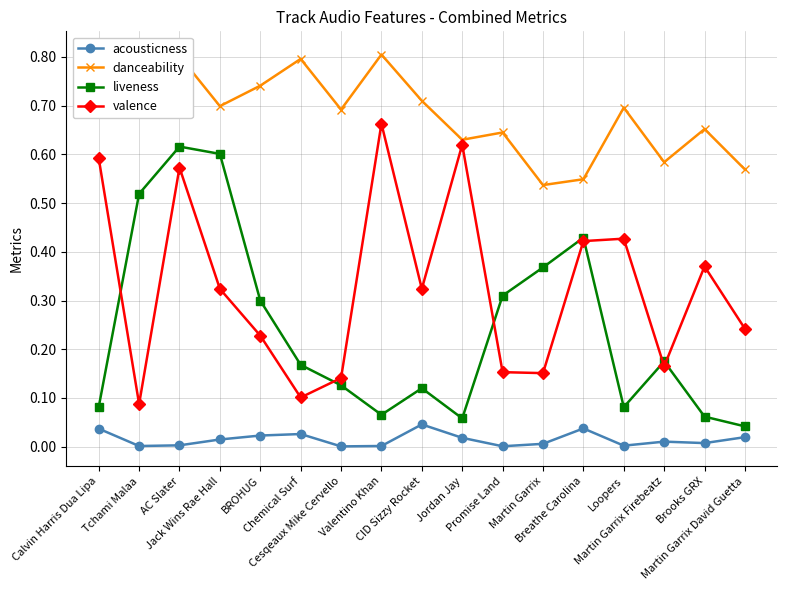

Which category has the lowest value in the danceability series?

Martin Garrix